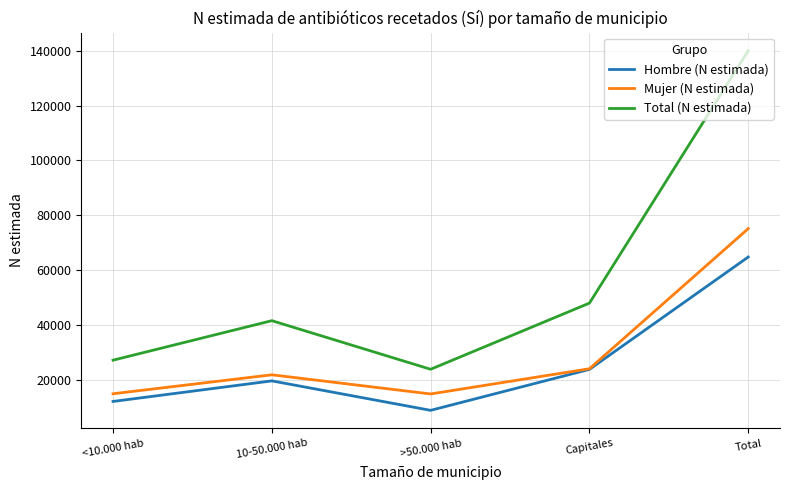

How many lines are shown in the chart?

3